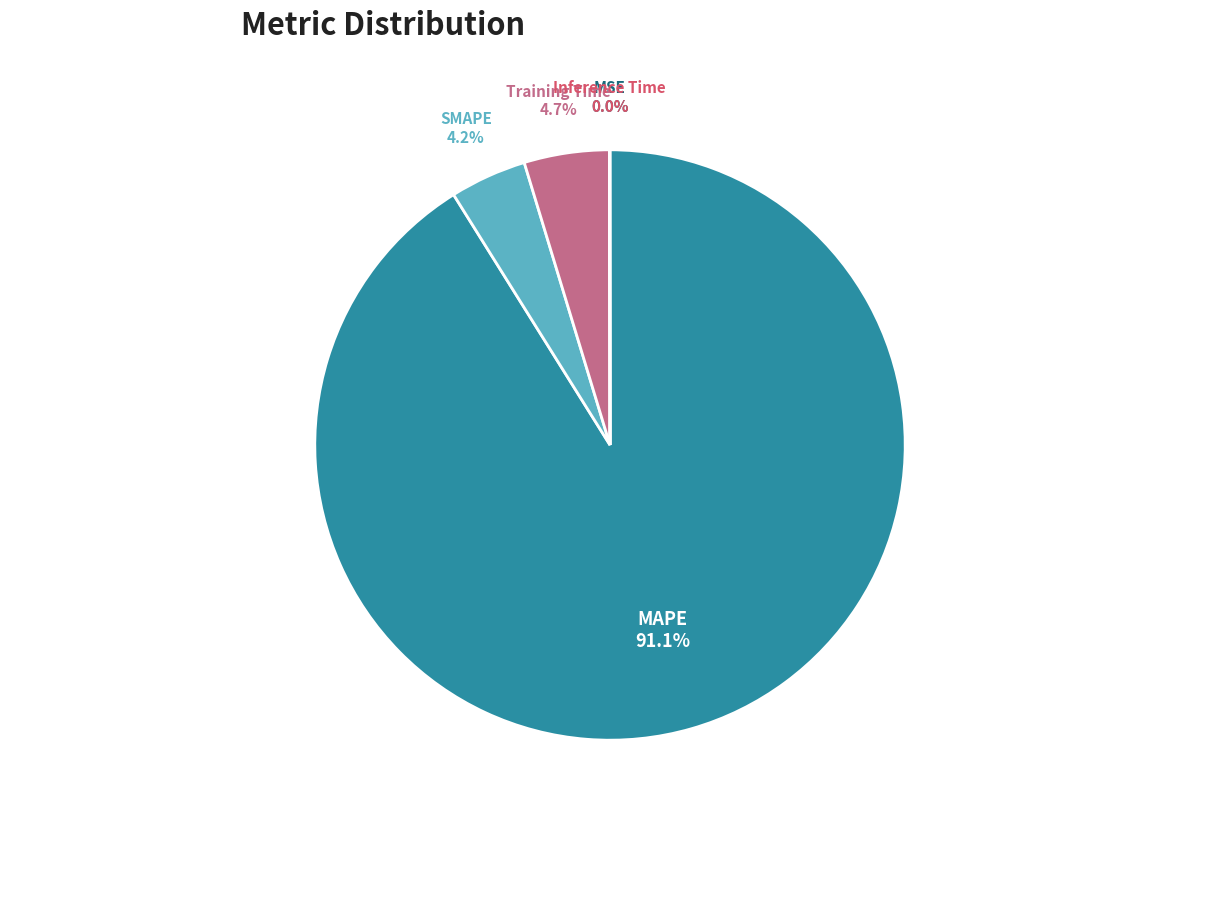

To the nearest percent, what is the average slice percentage?

20%